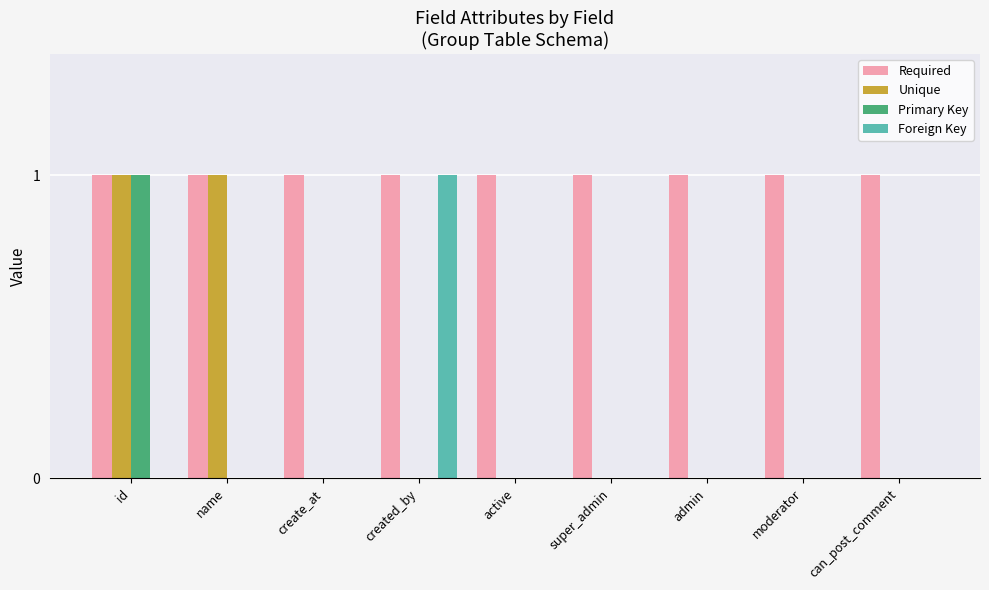

Is the value of Foreign Key at can_post_comment greater than the value of Unique at name?

No